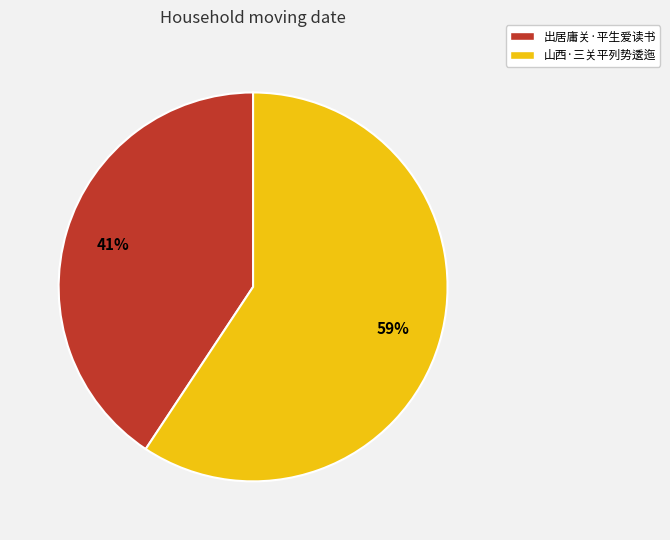

To the nearest percent, what is the average slice percentage?

50%